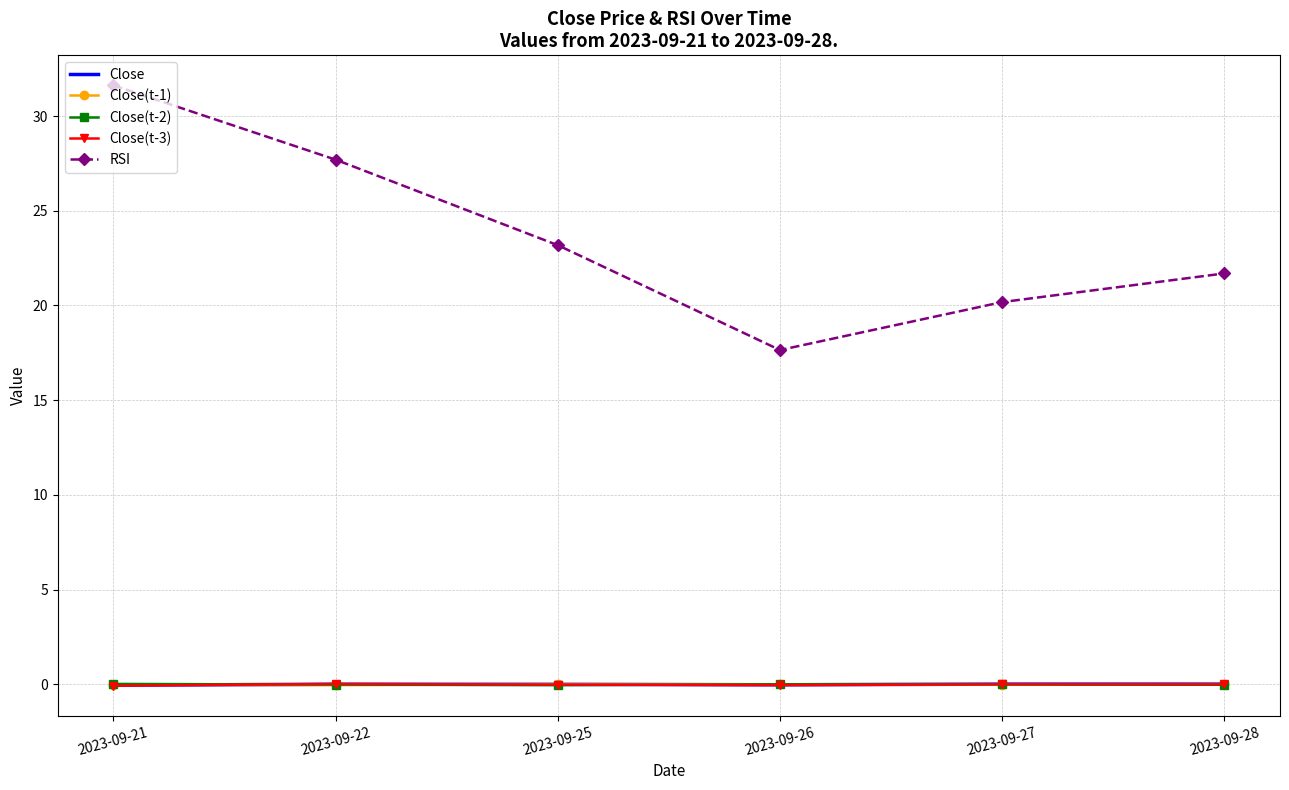

List the labels in order of RSI value, smallest first.

2023-09-26, 2023-09-27, 2023-09-28, 2023-09-25, 2023-09-22, 2023-09-21